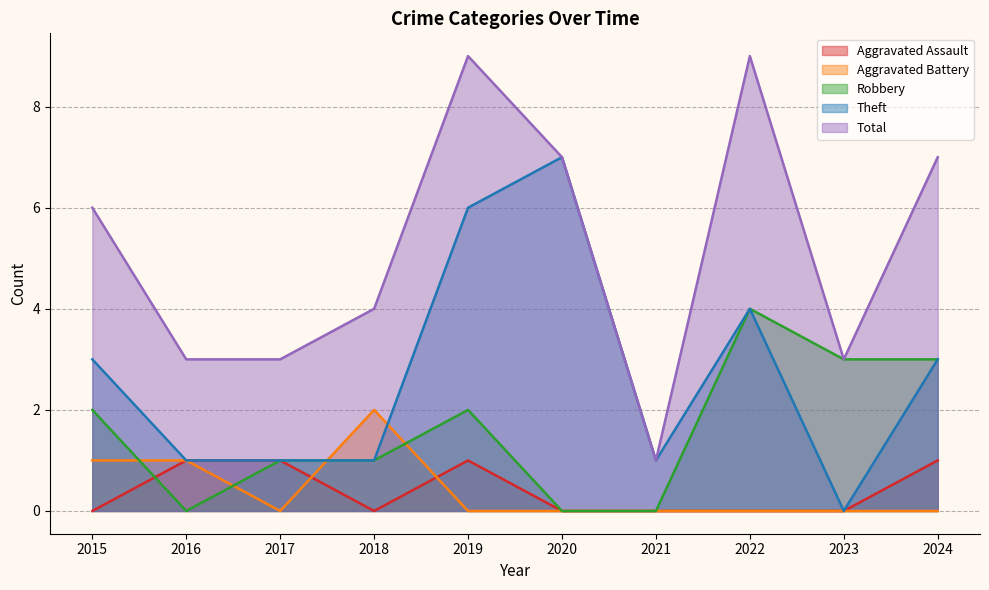

What is the spread (max minus min) of values at 2017?

3